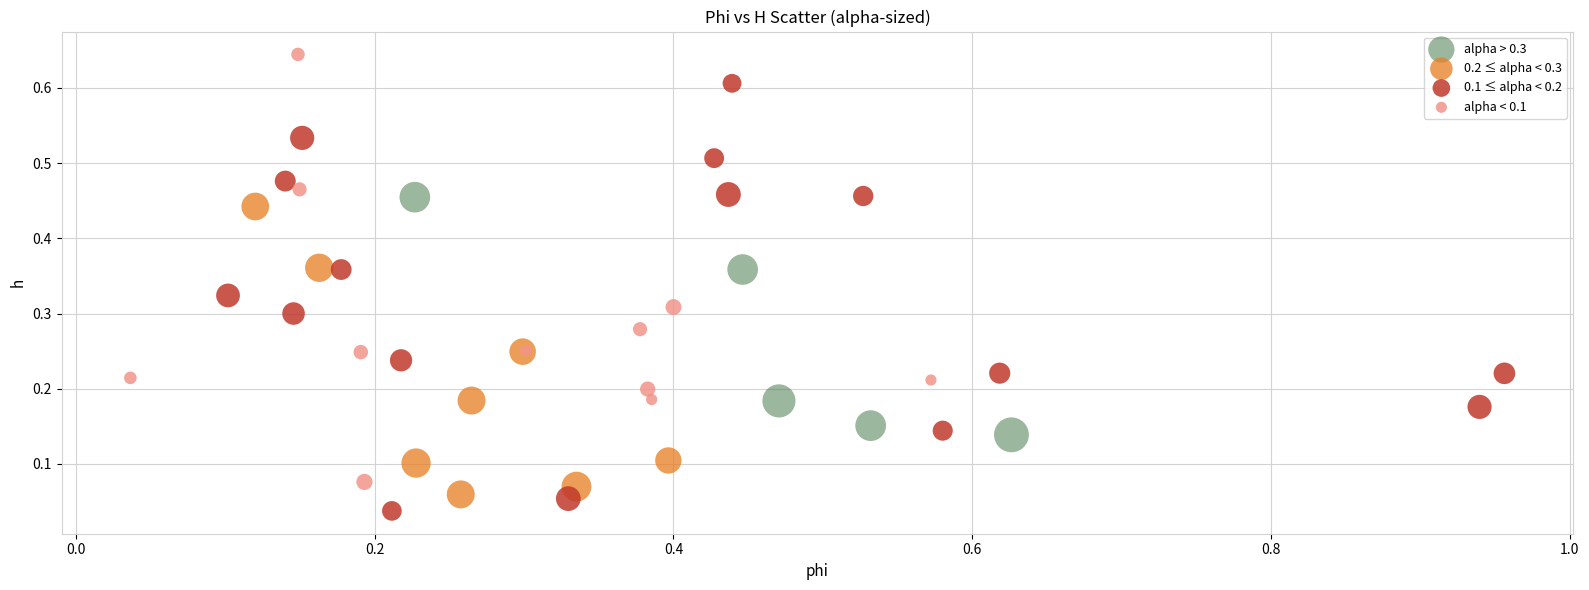

Which series contains the highest Y value?

alpha < 0.1